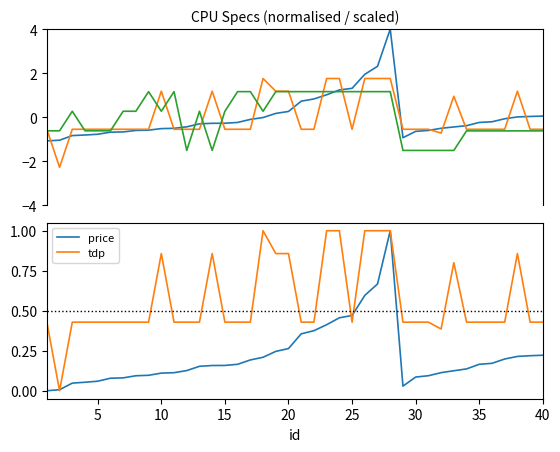

How many intersections are there between tdp and freq?

8